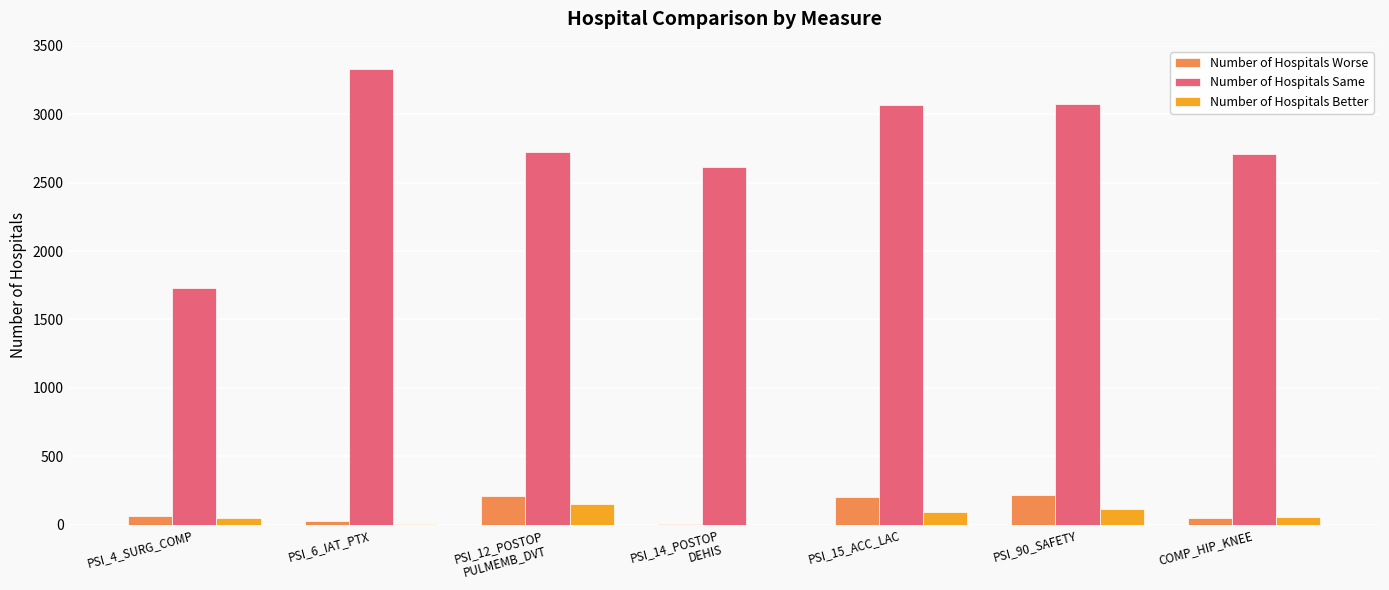

At which label does Number of Hospitals Better reach its peak?

PSI_12_POSTOP
PULMEMB_DVT